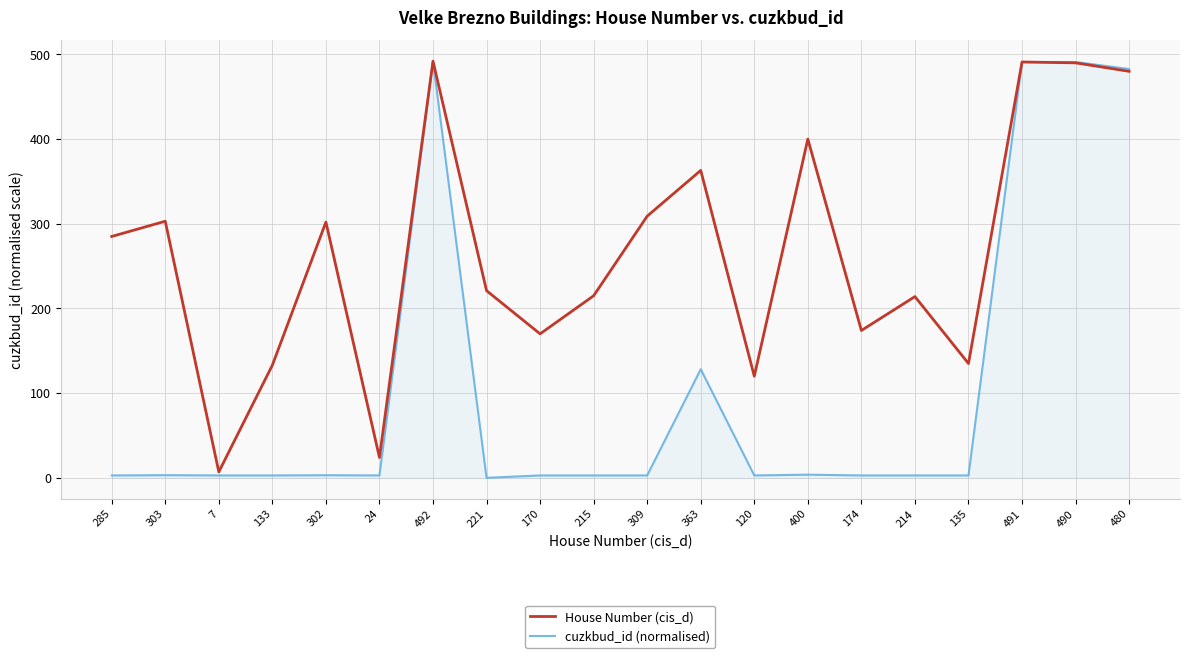

At which category does House Number (cis_d) reach its first local valley?

7